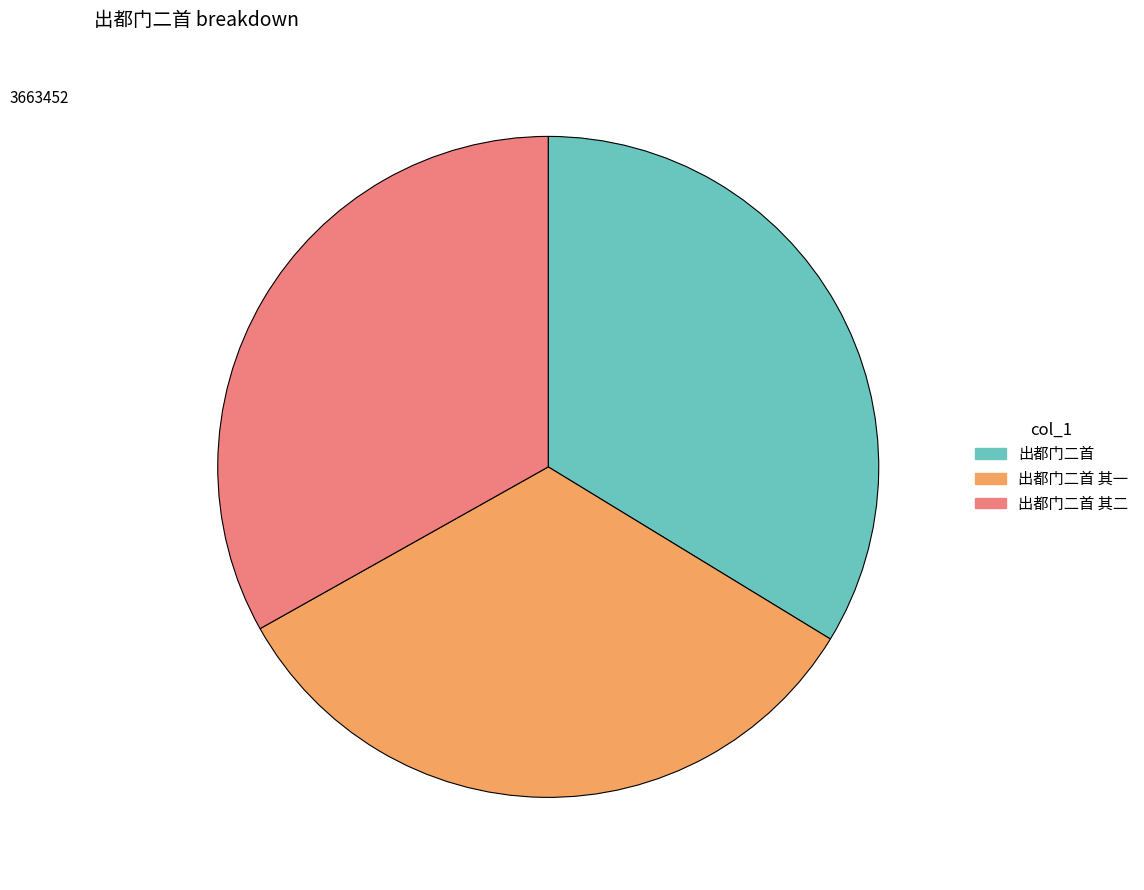

Is it true that 出都门二首 is 34% of the pie?

True